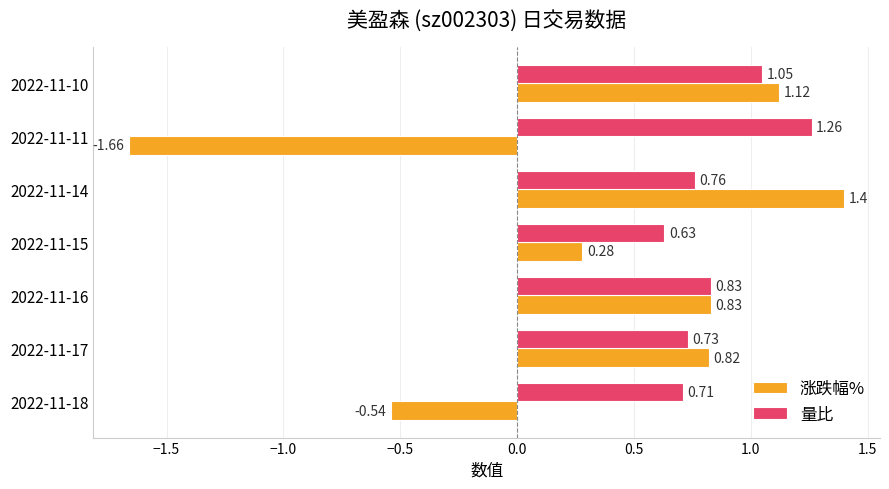

Rank the series by their maximum value, from highest to lowest.

涨跌幅%, 量比